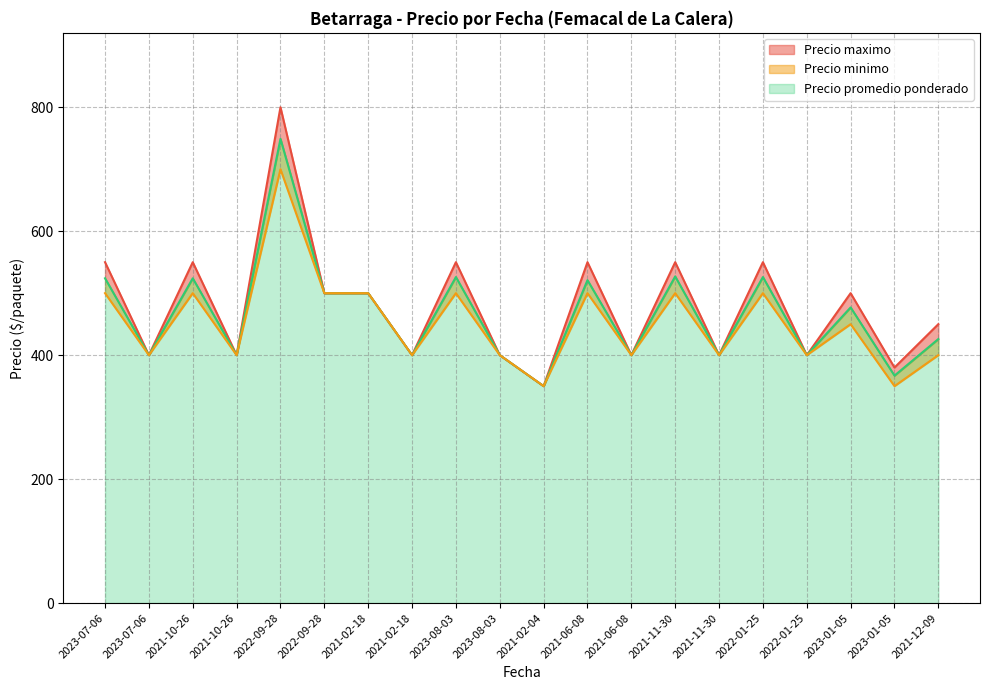

True or false: Precio minimo and Precio promedio ponderado cross at least once.

False